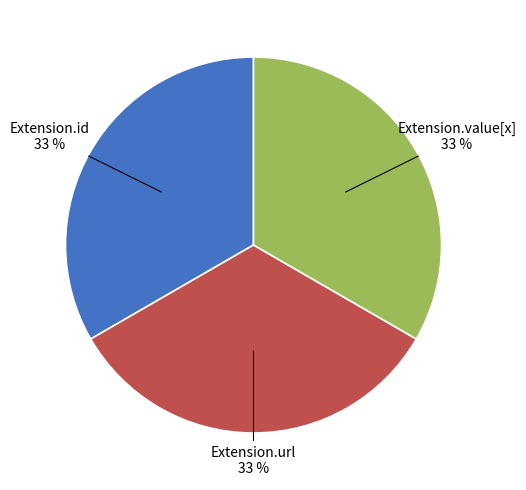

Is there a majority slice in this chart?

No